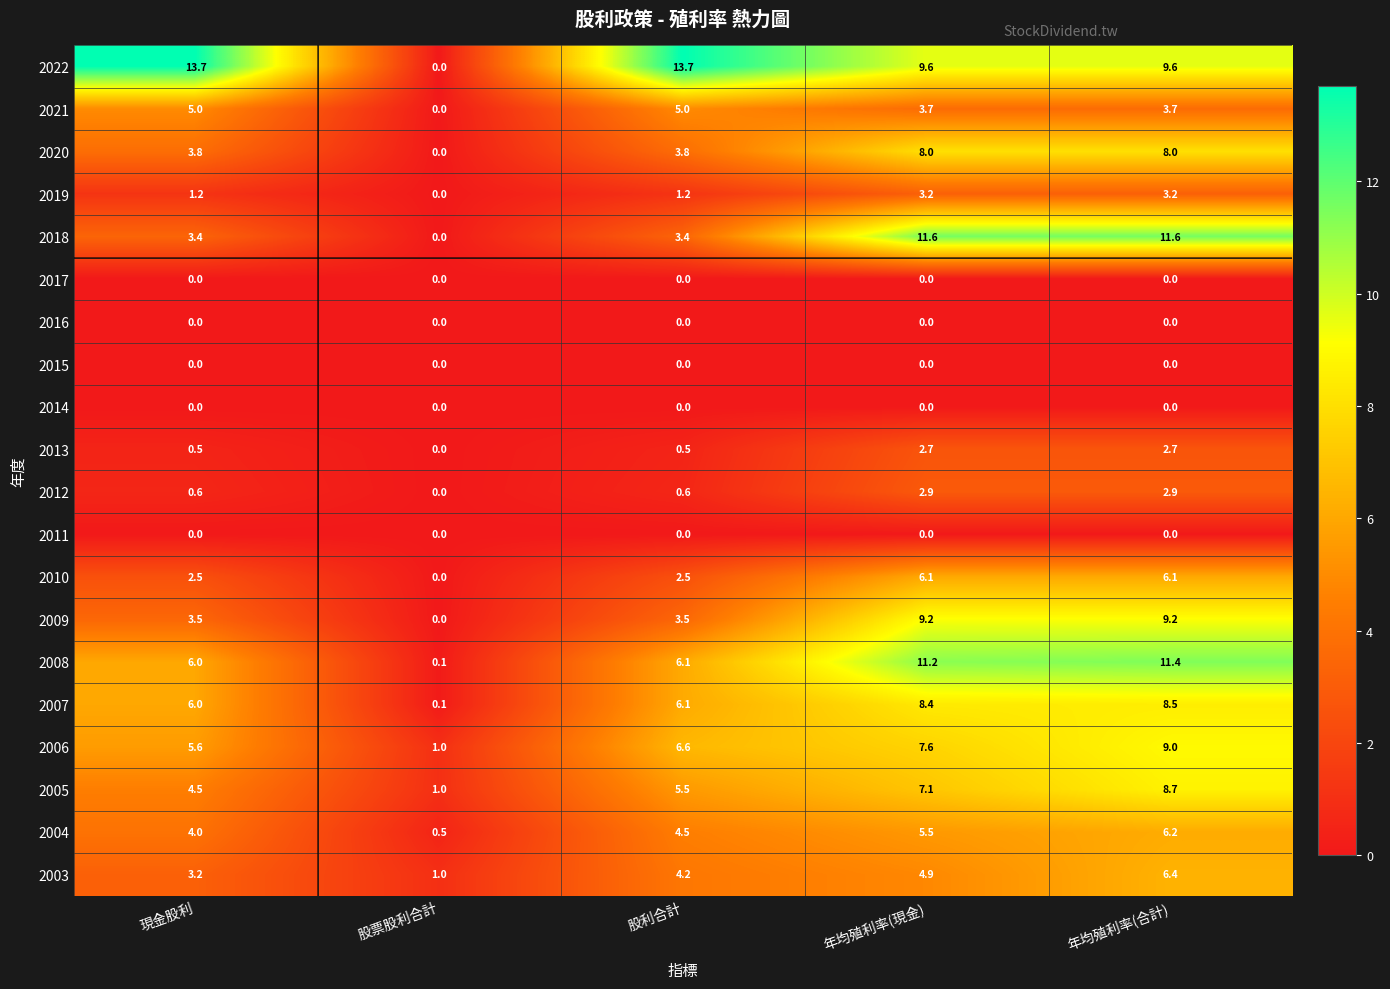

Which series has the widest spread of values?

2022